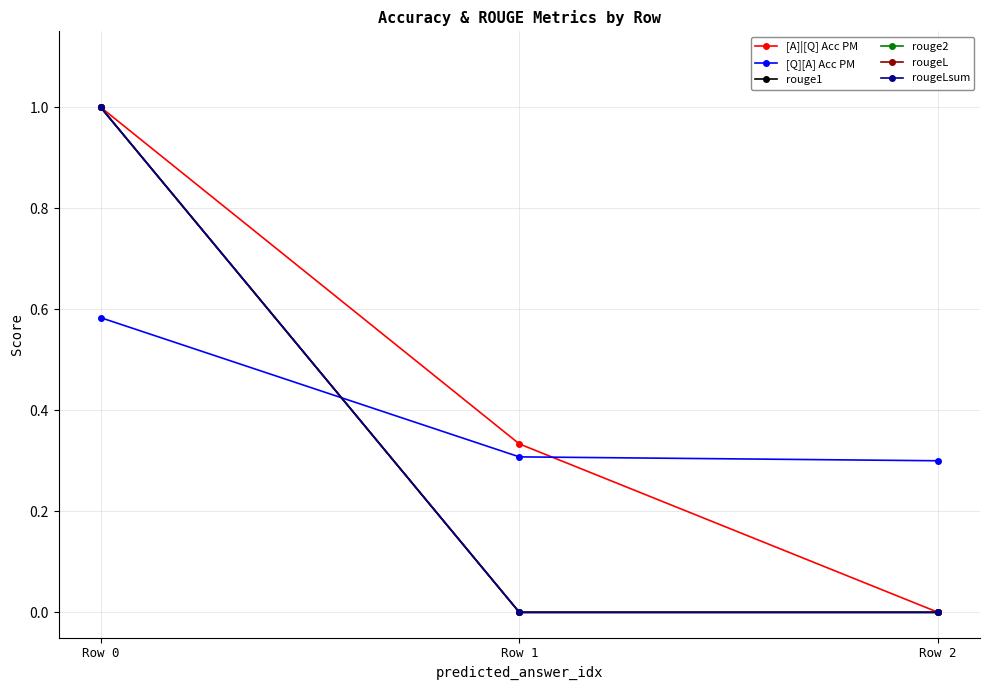

At how many categories does at least one series exceed 0?

3